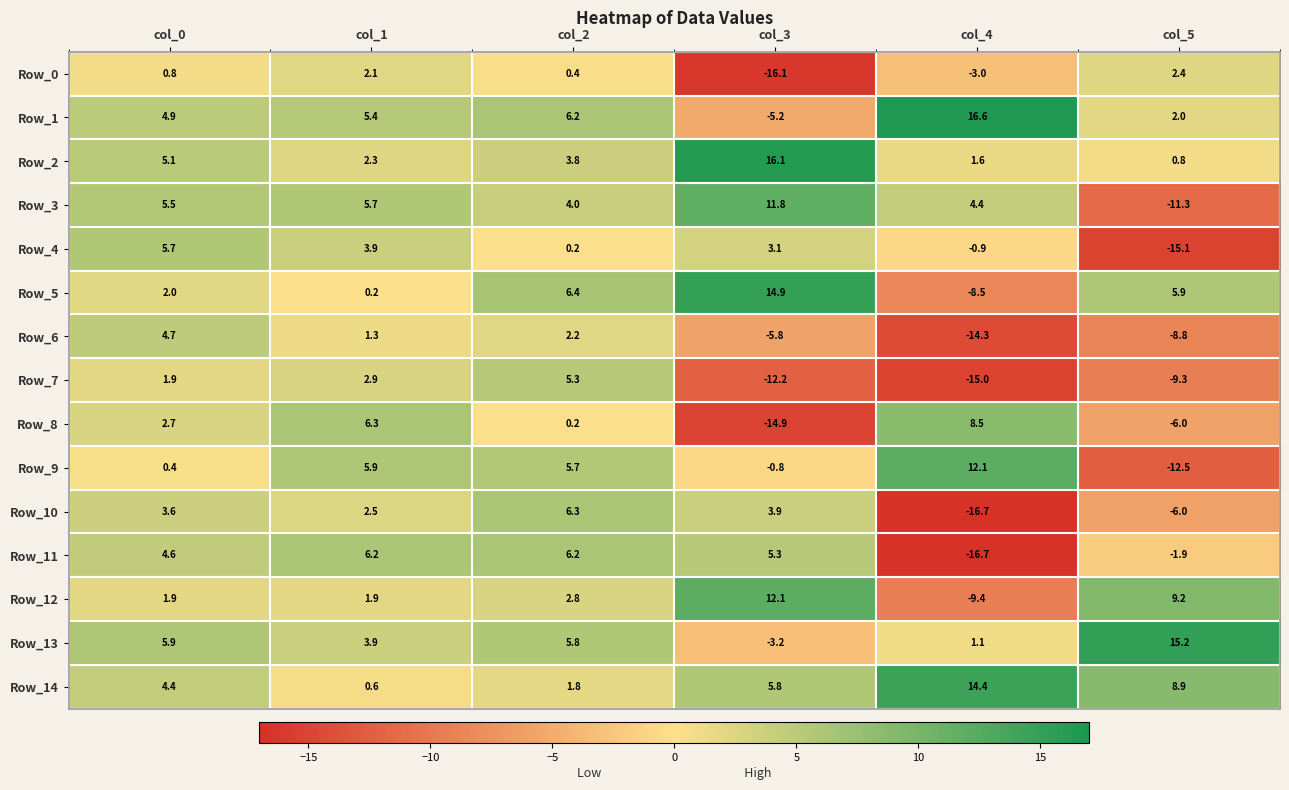

What is the maximum value shown in the chart?

16.6